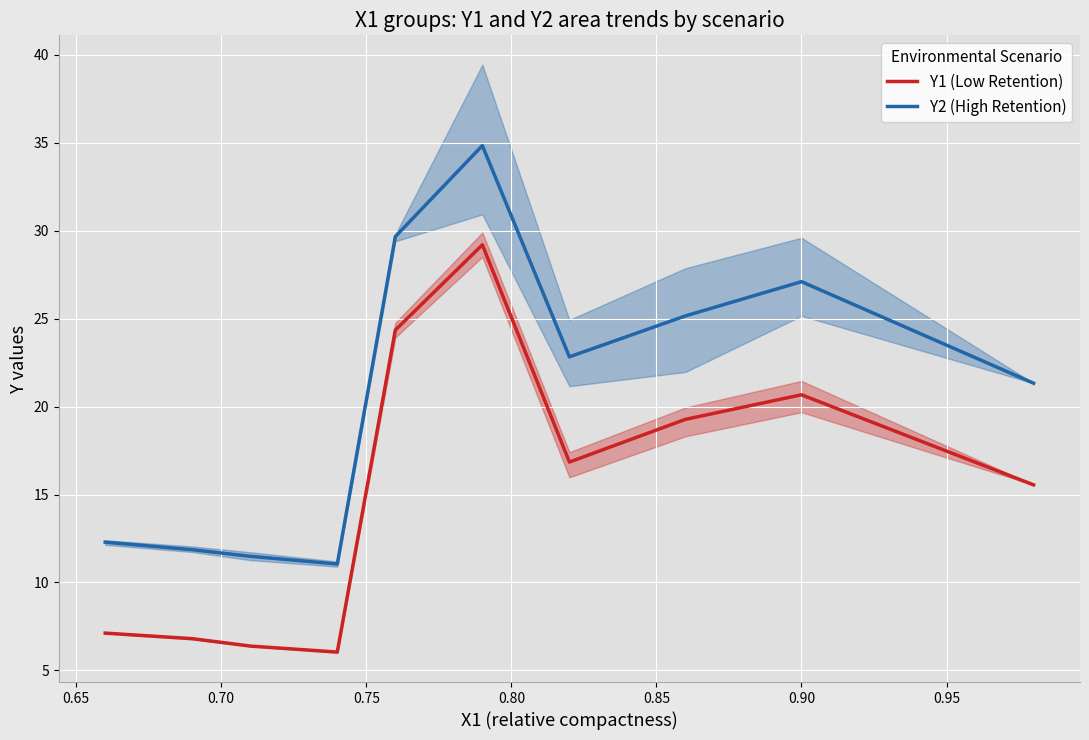

Which series has the largest total across all categories?

Y2 (High Retention)